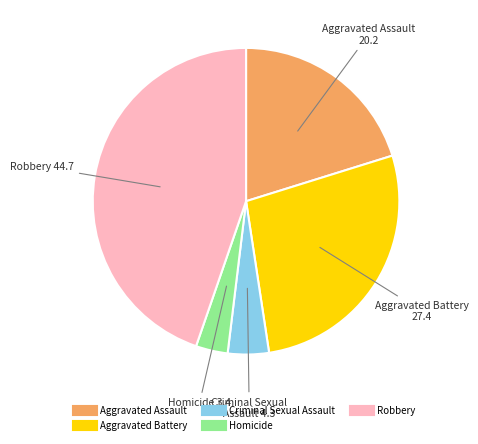

Does any single category account for the majority?

No